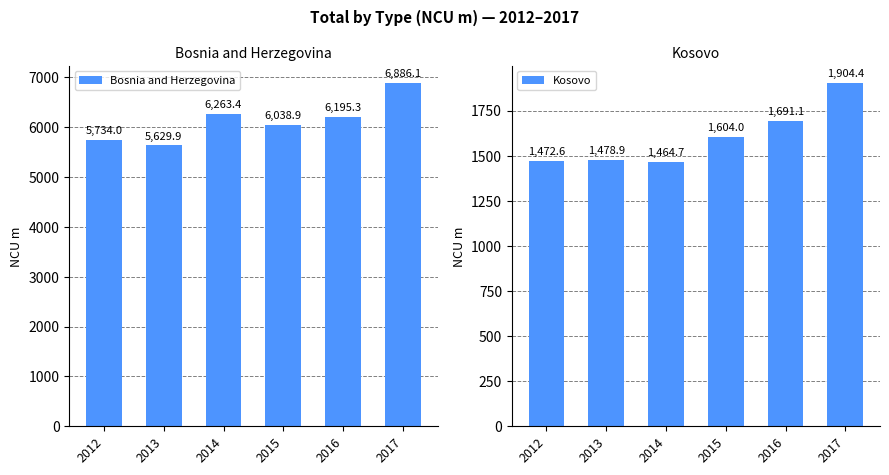

What is the difference between the highest and lowest values at 2017?

4981.7